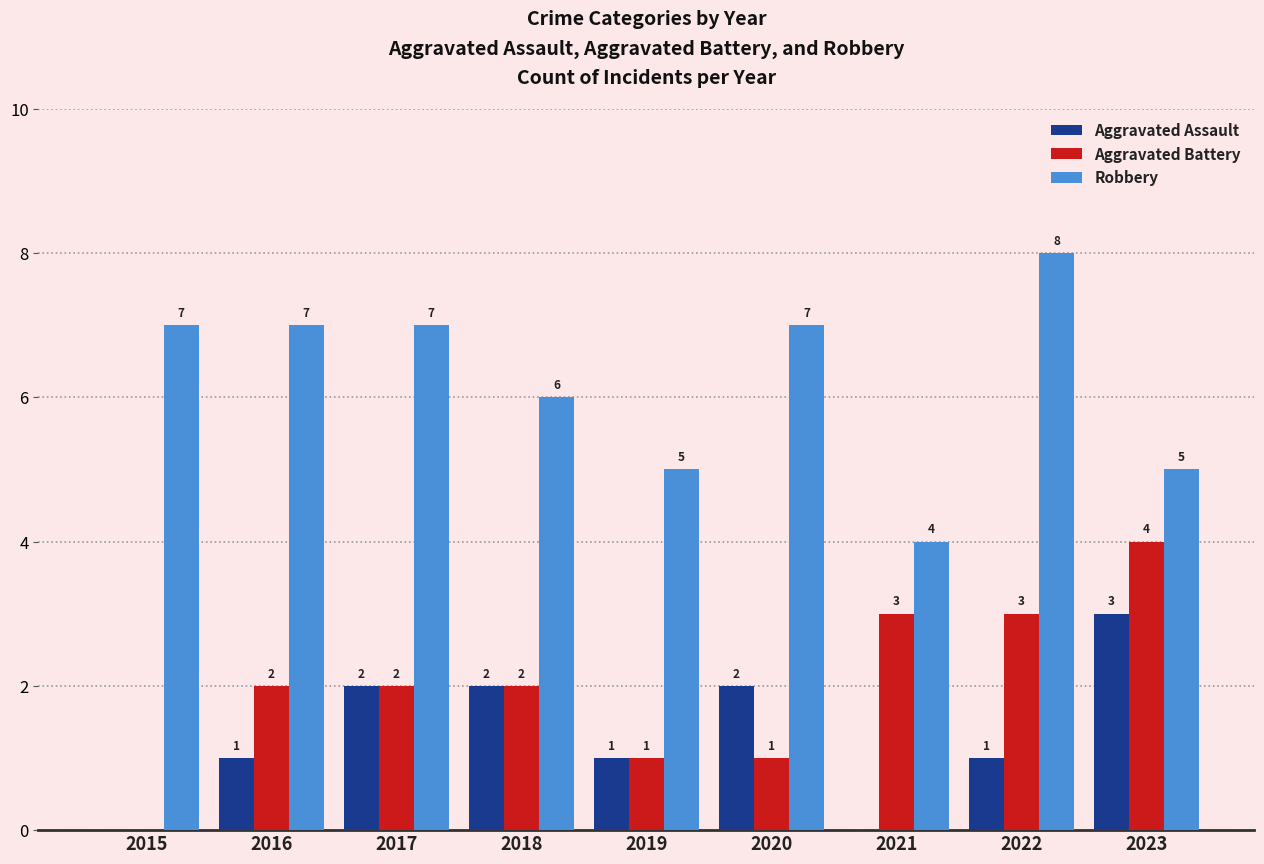

Which series has the largest total across all categories?

Robbery